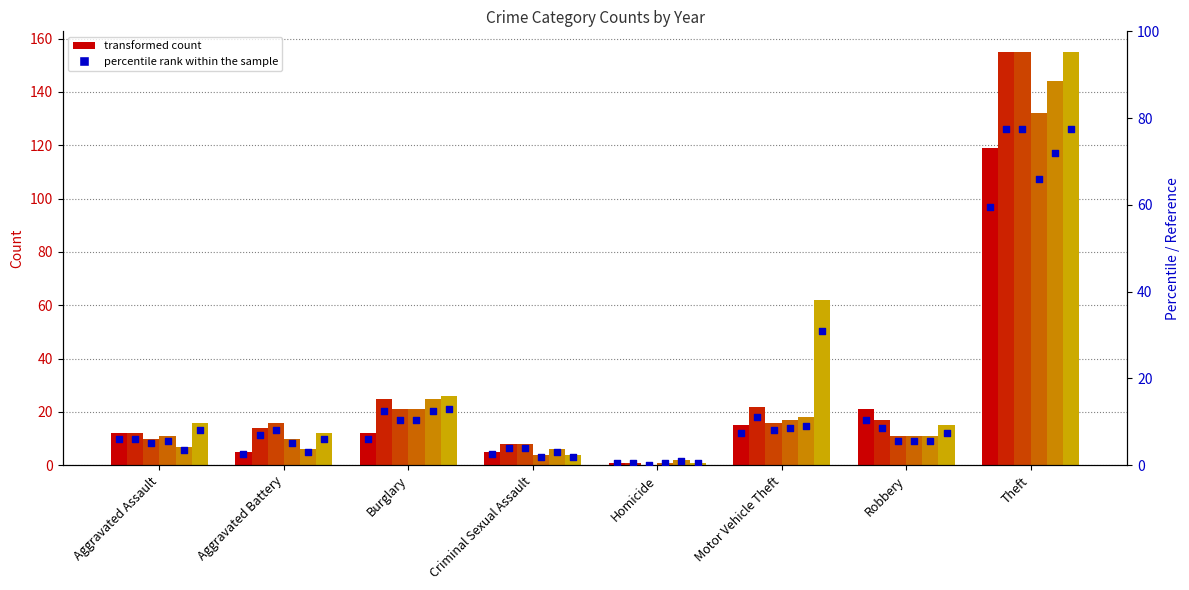

What is the total value across all series at Robbery?

86